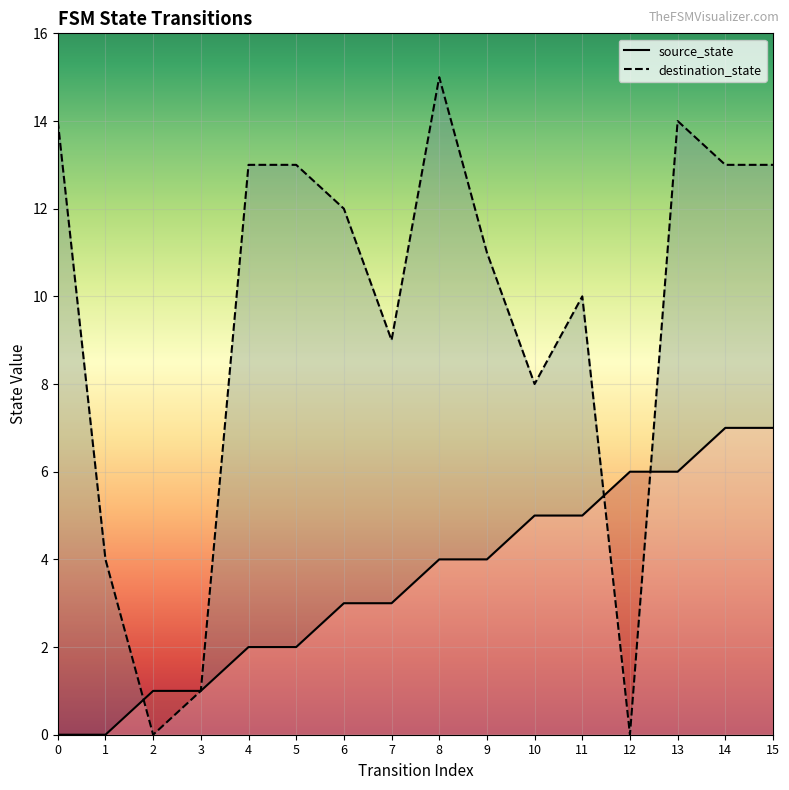

In destination_state, how many points are lower than both neighbors (excluding endpoints)?

4